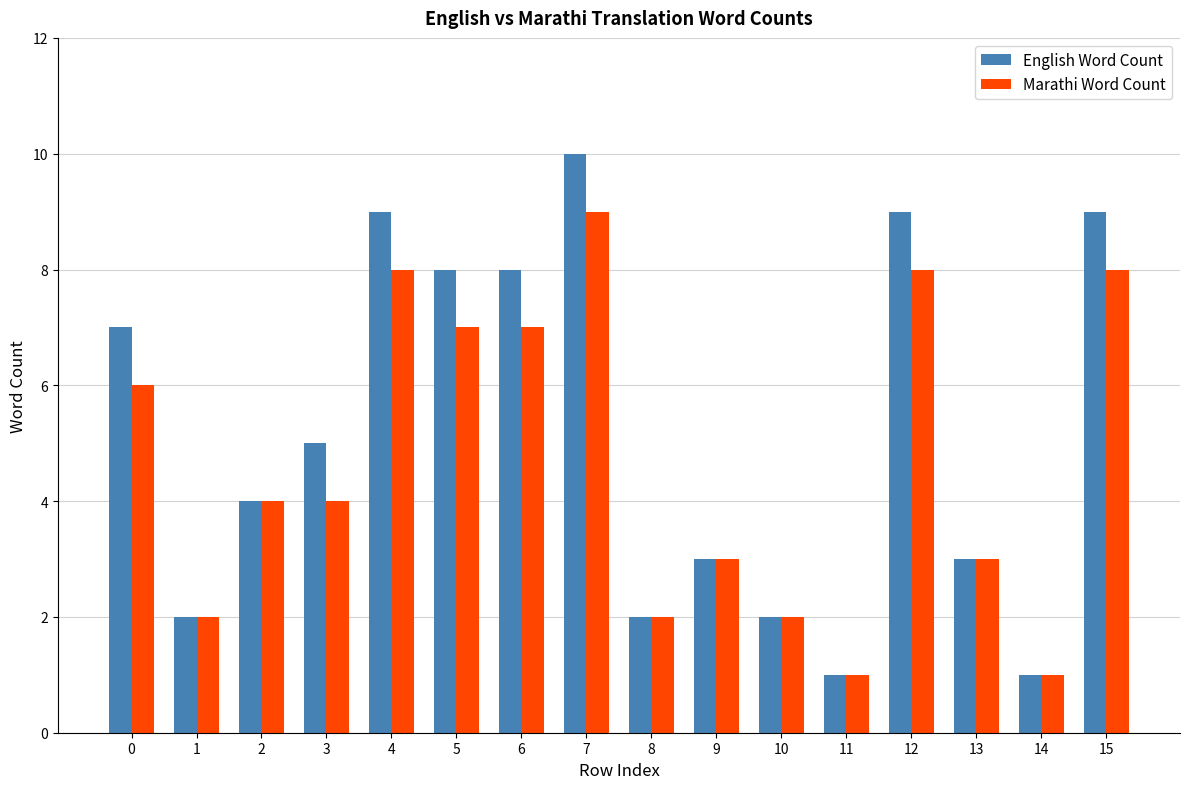

What is the approximate value of English Word Count at 2?

4